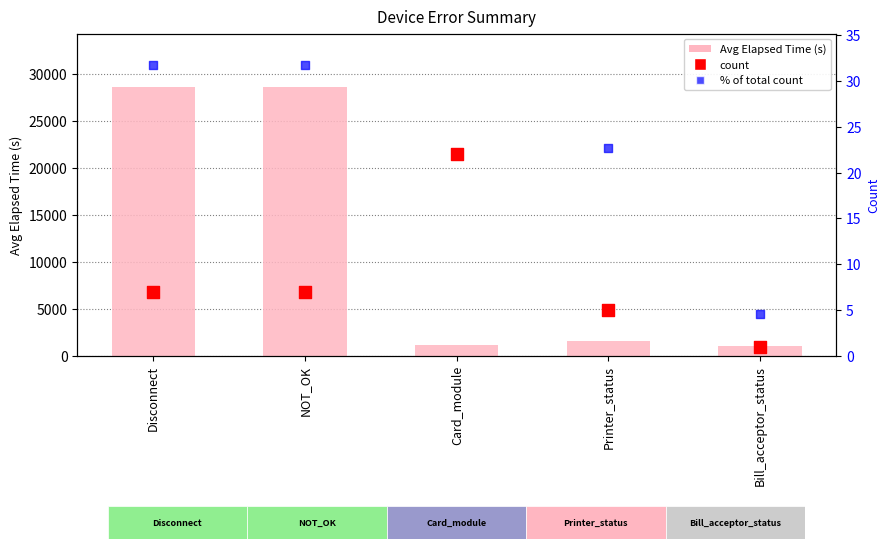

At which category is the sum across all series the highest?

Disconnect